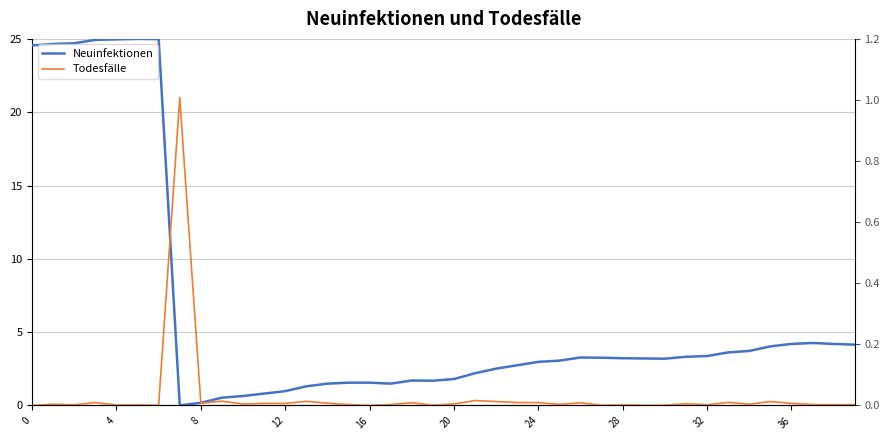

Is it true that Neuinfektionen equals 1.1 at 34?

False